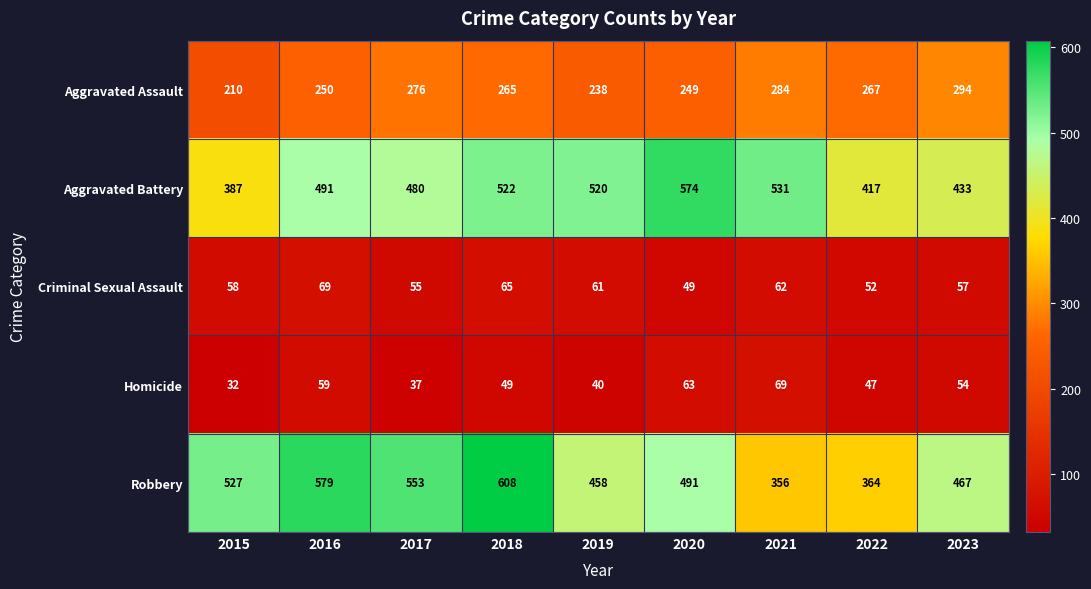

Rank the categories by Aggravated Assault value from highest to lowest.

2023, 2021, 2017, 2022, 2018, 2016, 2020, 2019, 2015